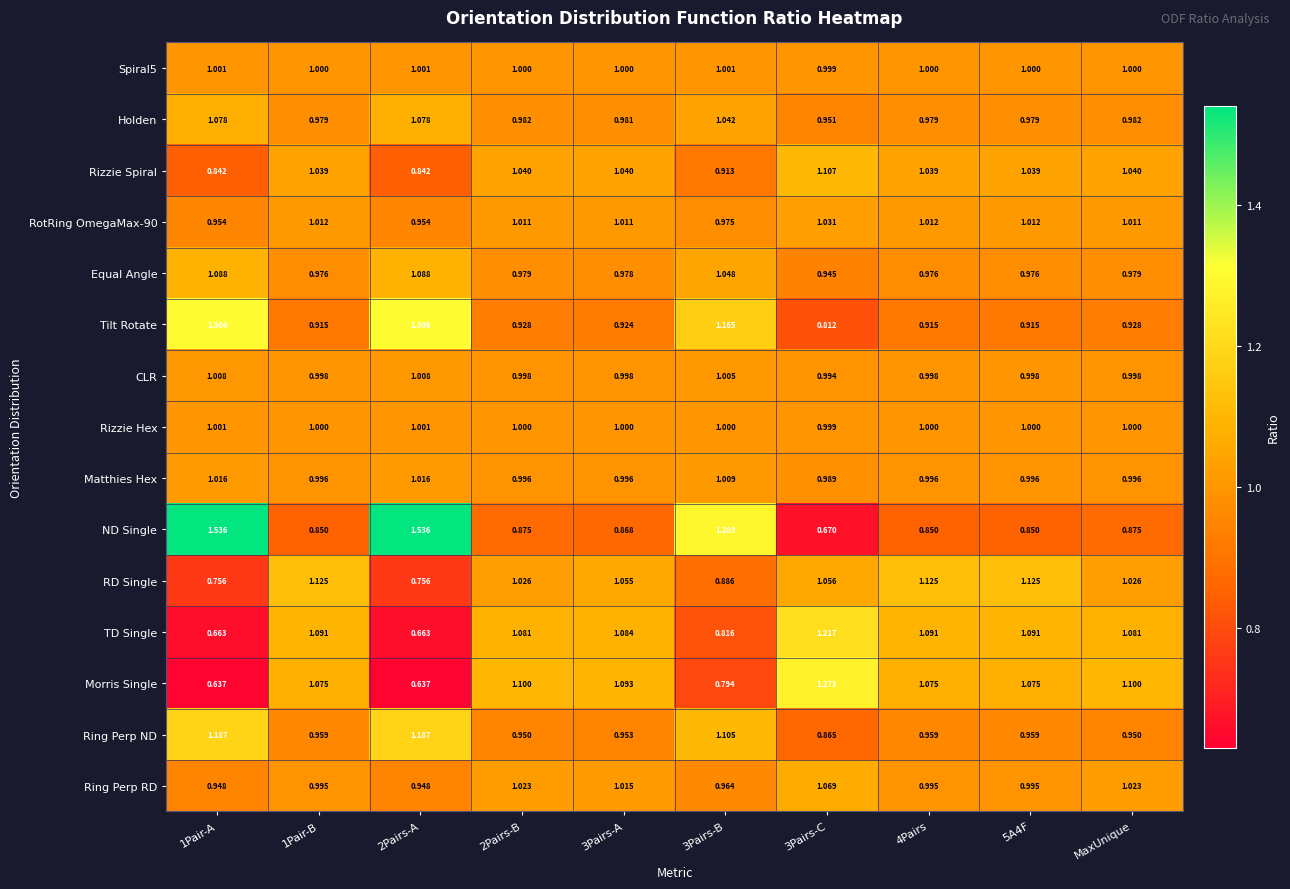

Which series has the largest total across all categories?

ND Single